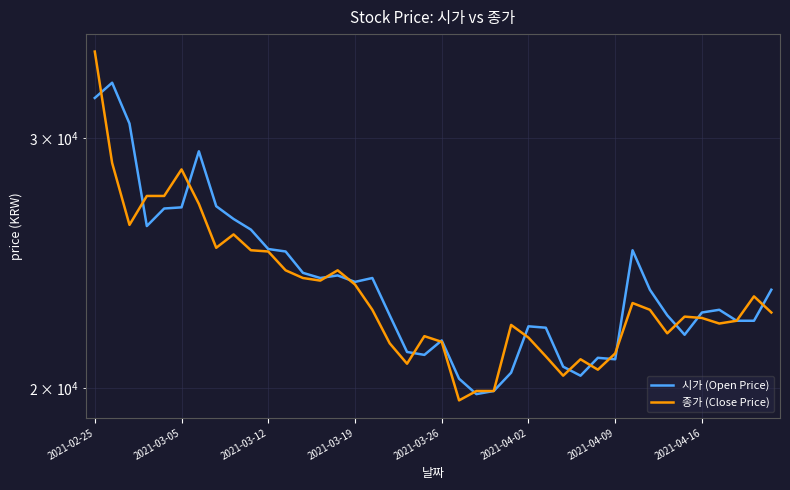

True or false: 시가 (Open Price) and 종가 (Close Price) intersect in this chart.

True